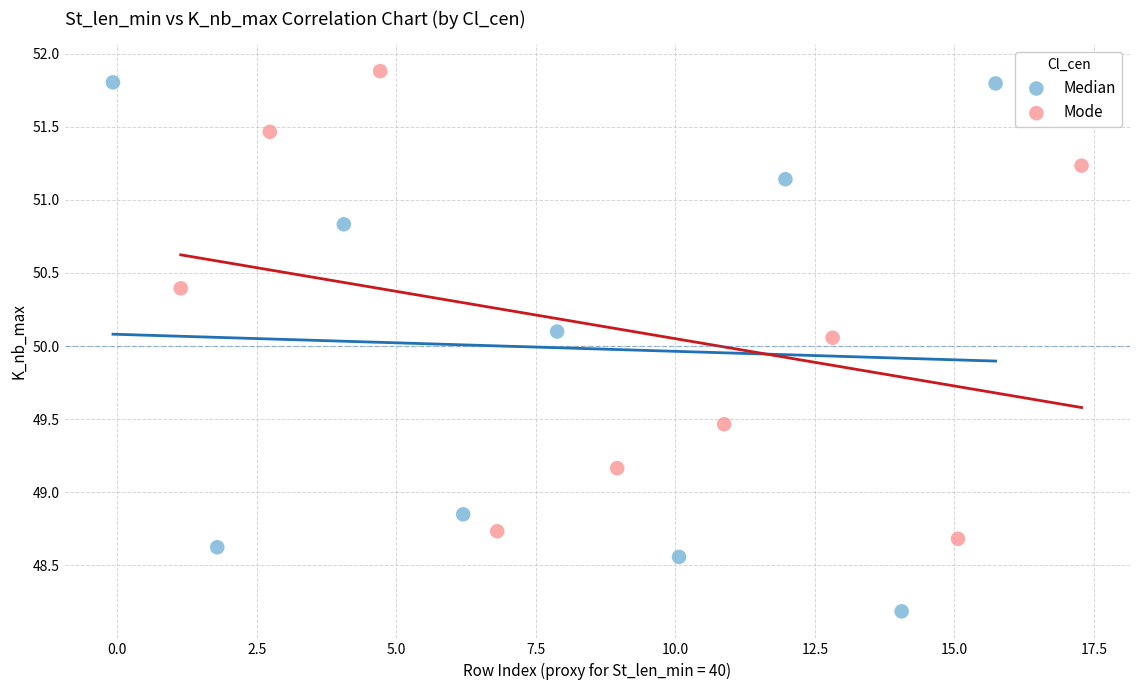

Which series contains the lowest Y value?

Median